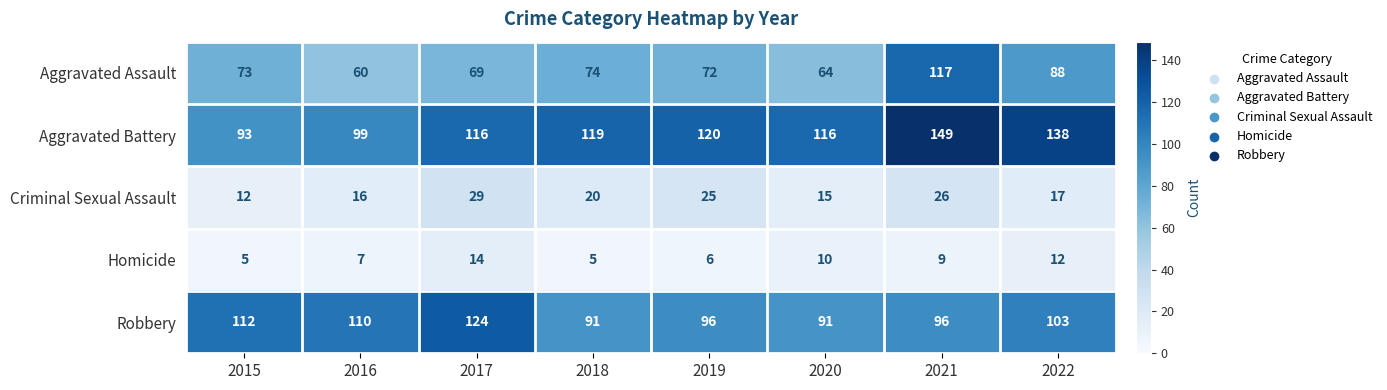

Which category has the highest value across all series?

2021